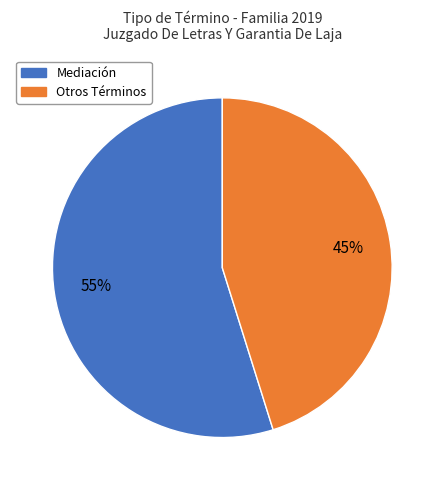

How many slices are in this pie chart?

2